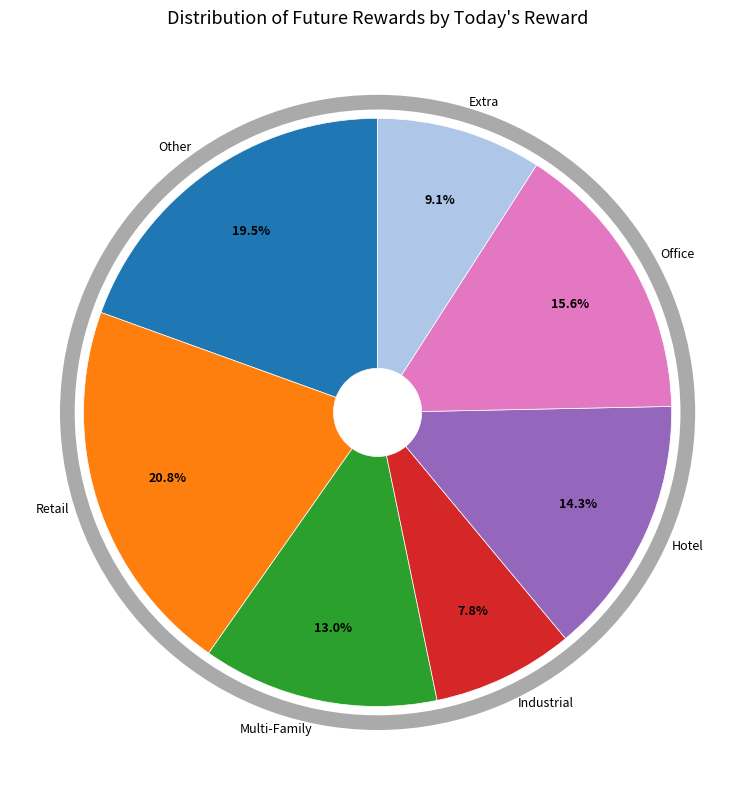

To the nearest percent, what portion does 49 represent?

16%